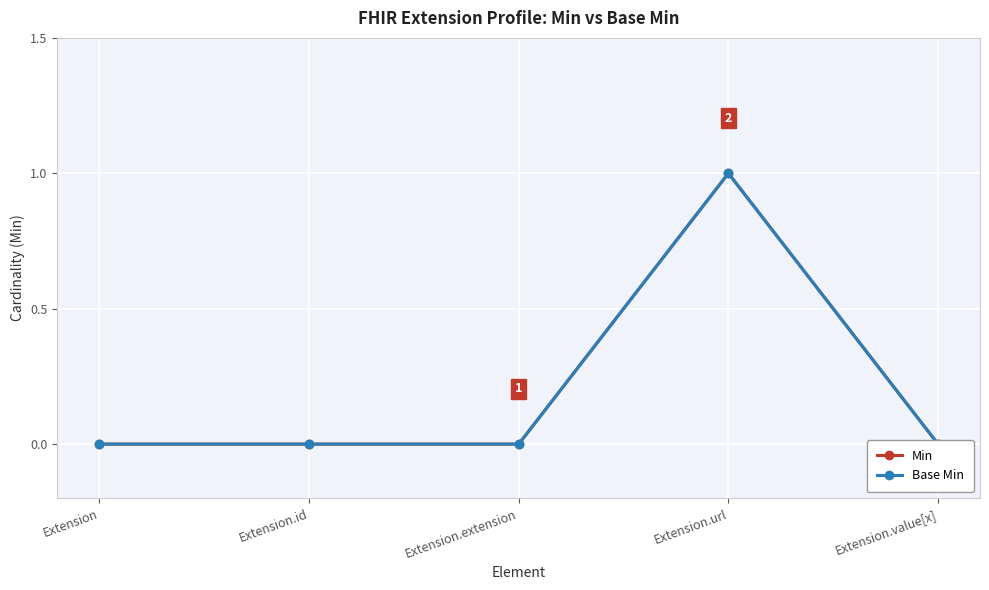

How many categories are shown in the chart?

5